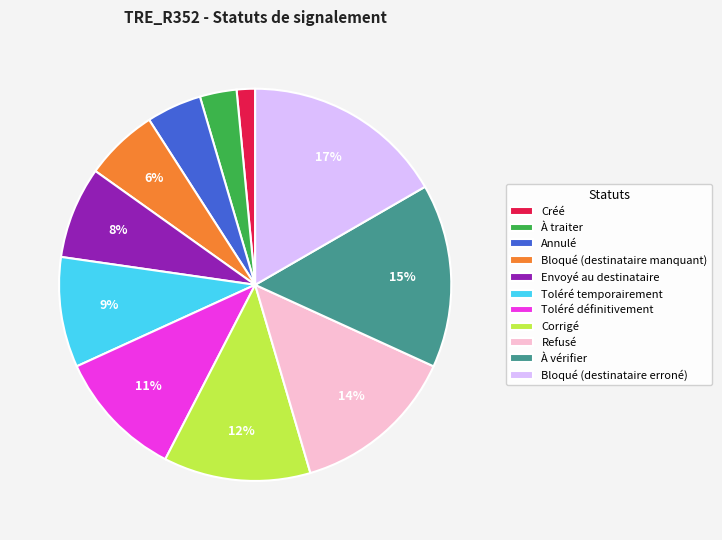

To the nearest percent, what portion does Envoyé au destinataire represent?

8%